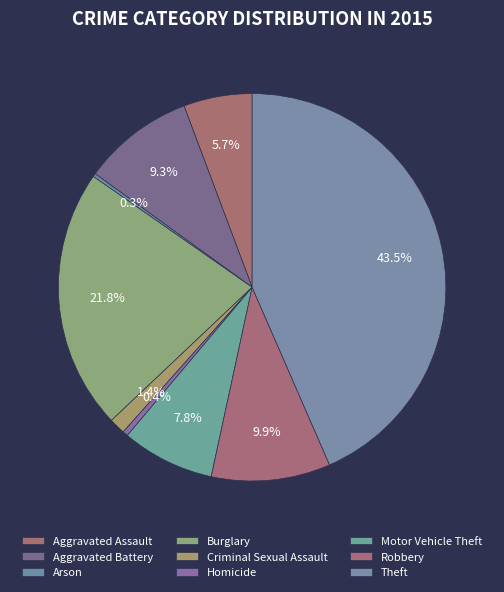

To the nearest percent, what portion does Aggravated Assault represent?

6%